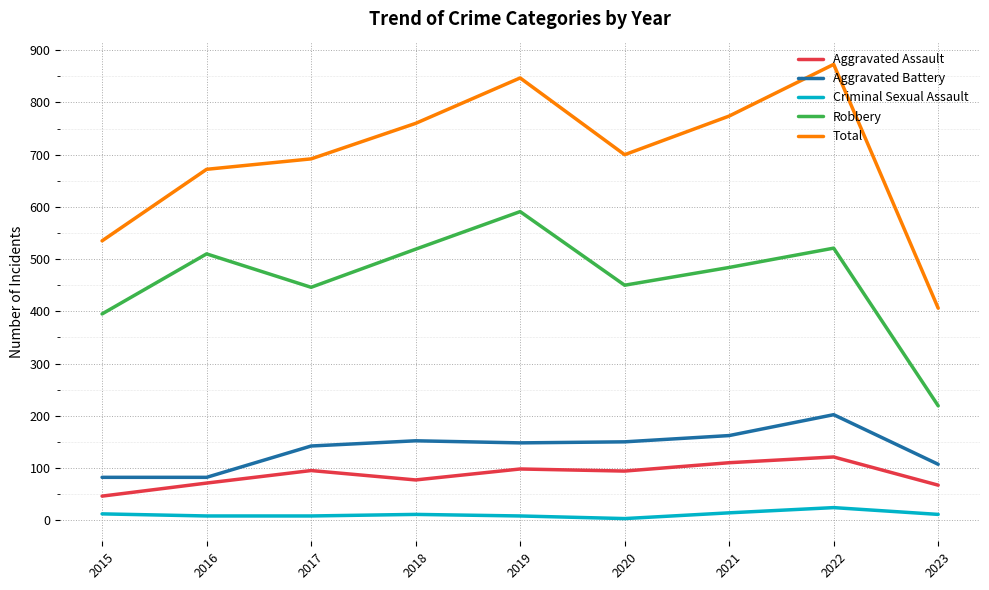

Which series has the widest spread of values?

Total